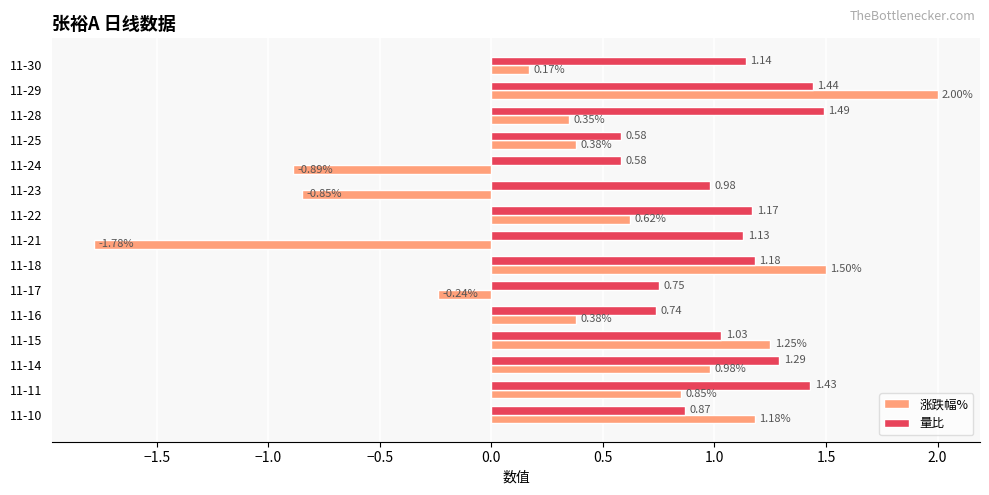

Between 11-29 and 11-11, which series saw the biggest shift?

涨跌幅%